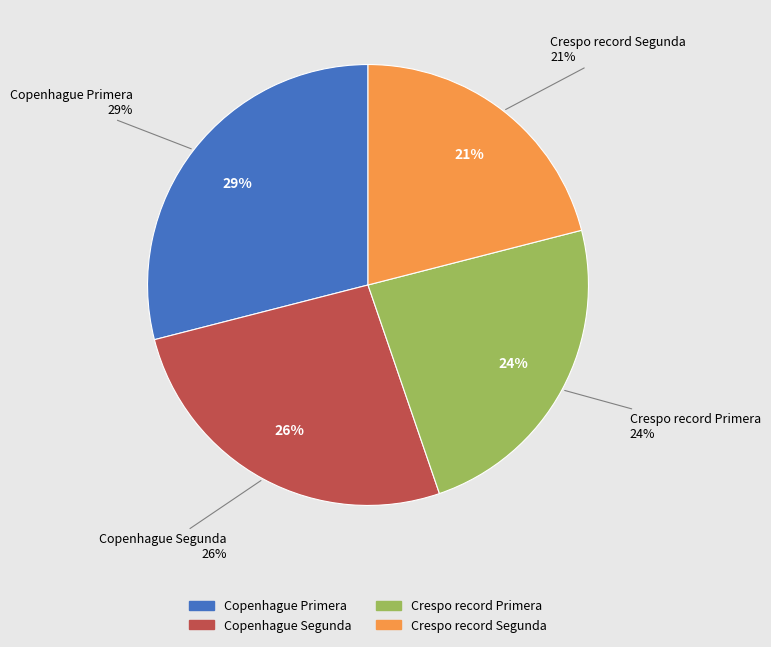

Which slice is the smallest?

Crespo record Segunda